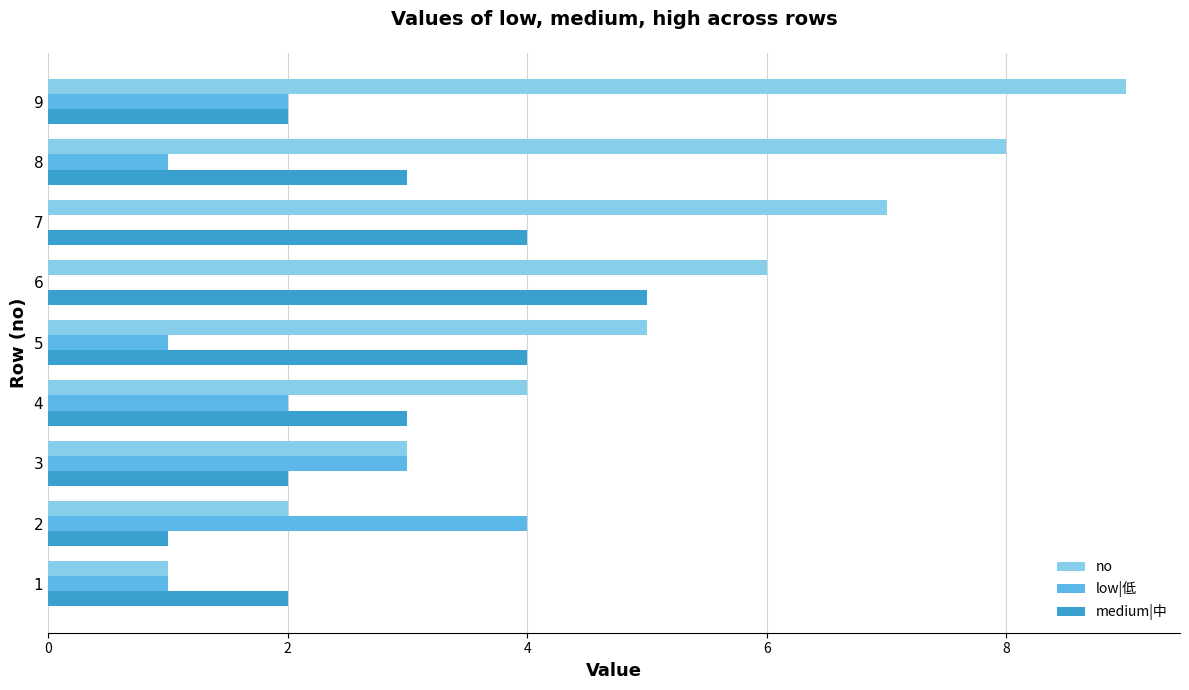

The value of no at 3 is 3. True or false?

True